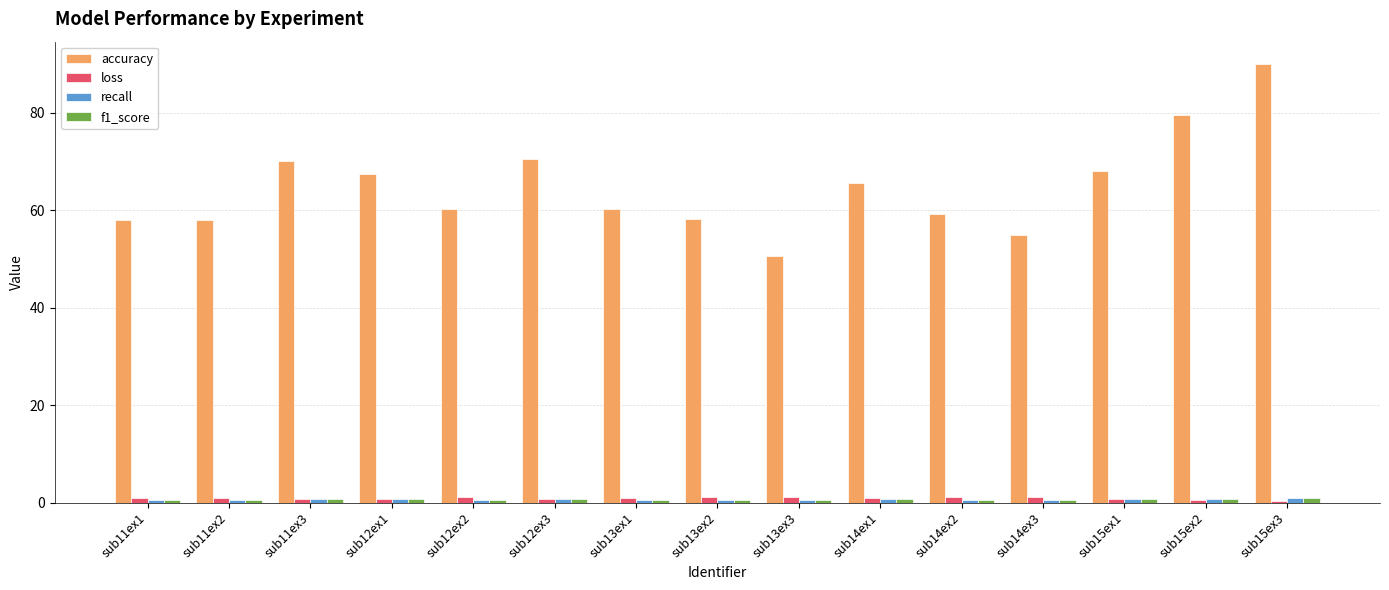

Which series has the largest total across all categories?

accuracy